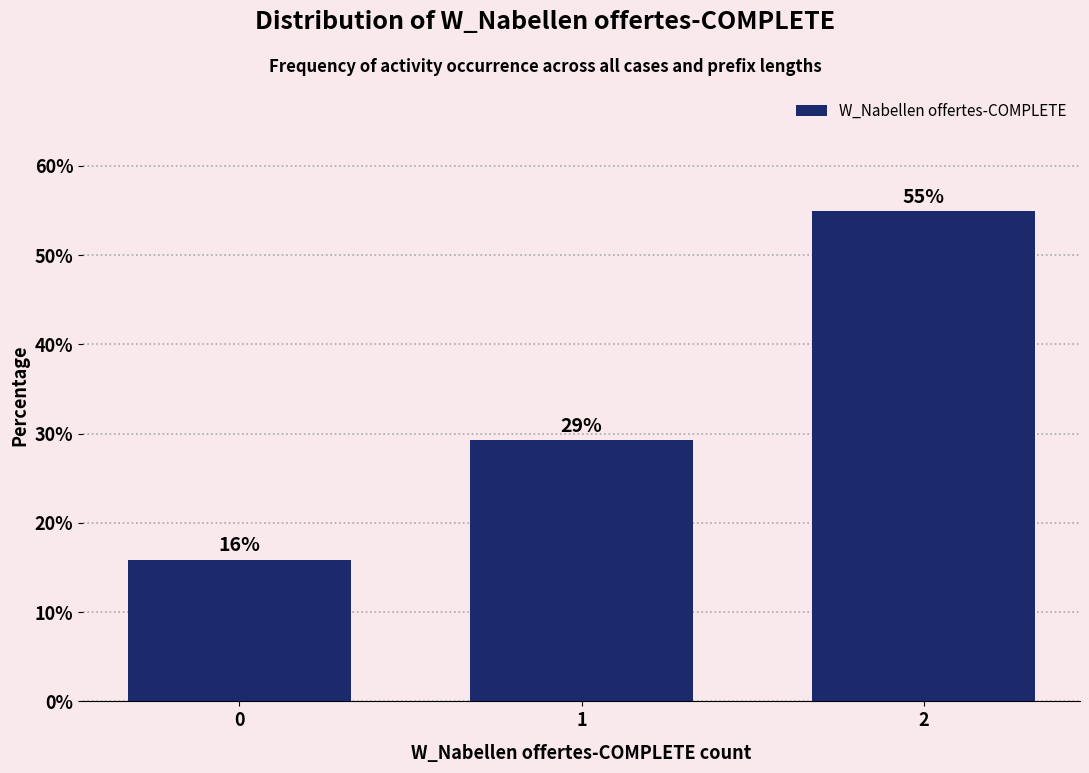

How many bars are there in total?

3